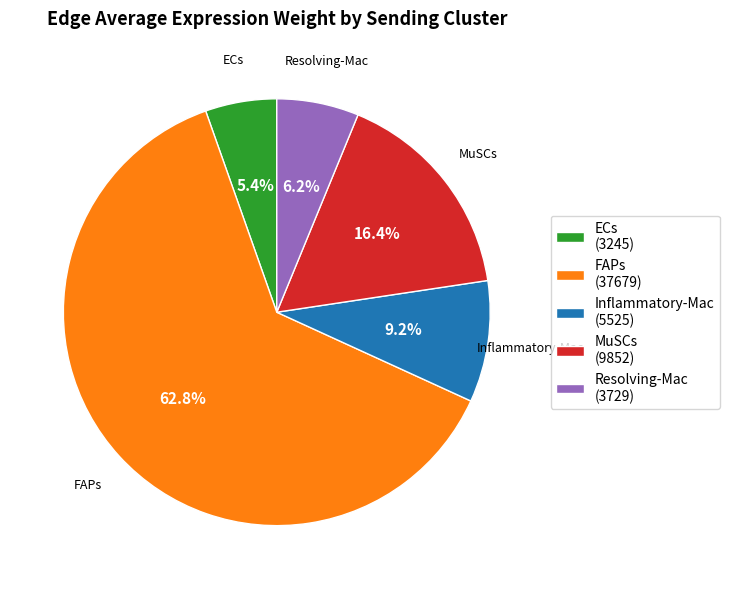

What percentage do ECs and MuSCs together represent?

21.8%